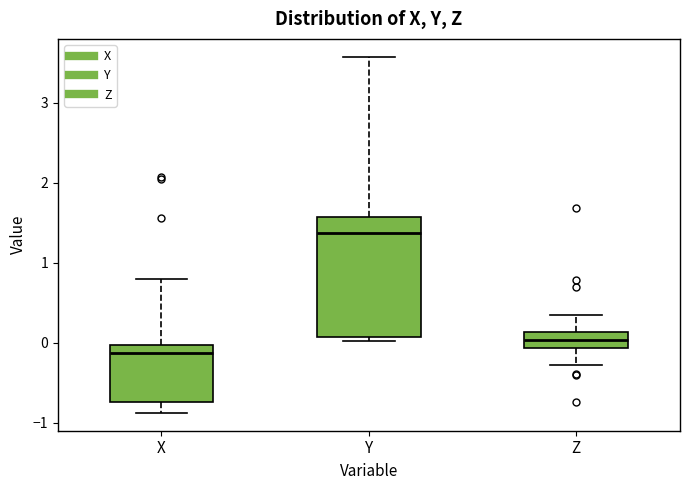

Reading left to right, read every box against the y-axis: the position of its median line, the range the box covers, and the ends of its whiskers. The values are not printed on the chart, so give them approximately, as read against the axis.

X: median -0.1, box -0.7 to 0.0, whiskers -0.9 to 0.8
Y: median 1.4, box 0.1 to 1.6, whiskers 0.0 to 3.6
Z: median 0.0, box -0.1 to 0.1, whiskers -0.3 to 0.4